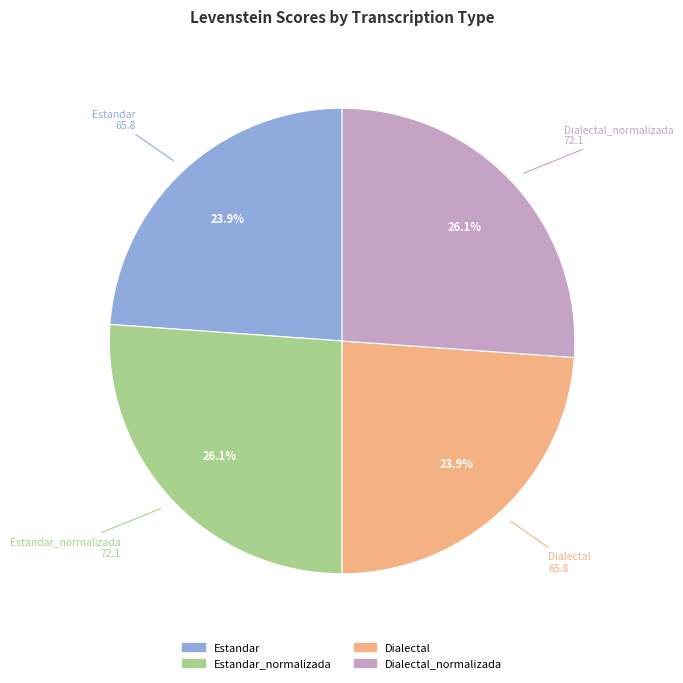

Does any single category account for the majority?

No